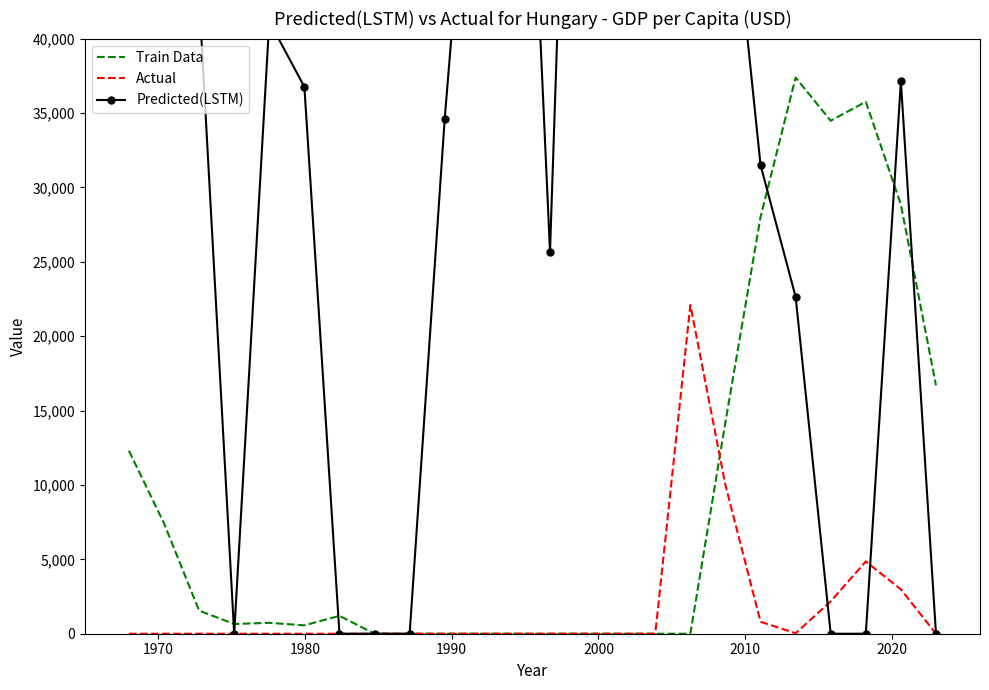

What is the highest value of the Train Data series?

37383.2